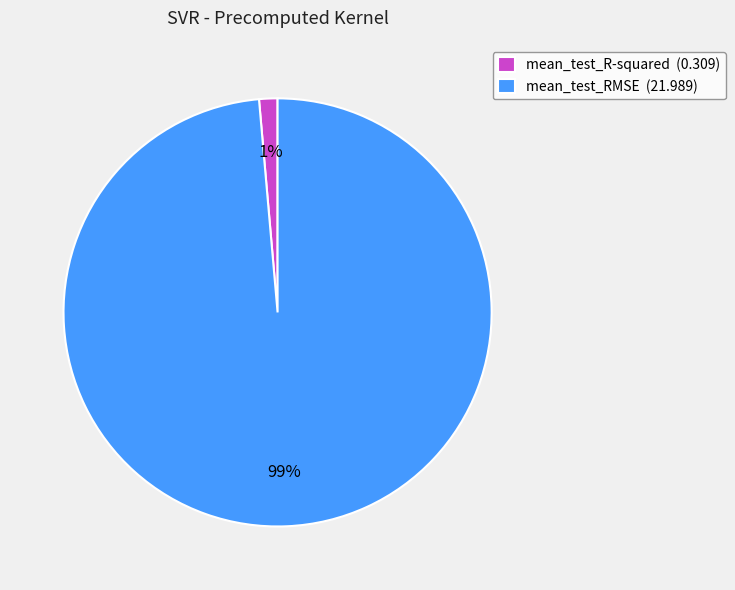

Combined, do mean_test_R-squared and mean_test_RMSE account for over 50%?

Yes